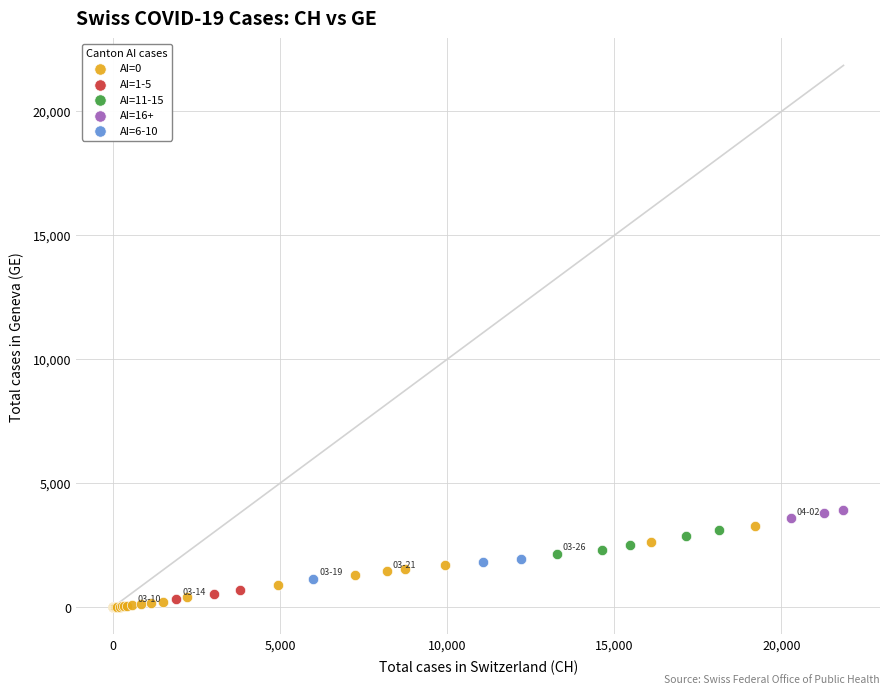

Which series has the widest spread of Y values?

AI=0